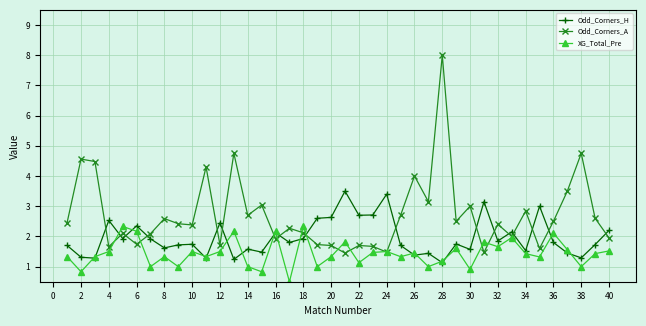

After their last crossing, which series has the higher values: Odd_Corners_A or XG_Total_Pre?

Odd_Corners_A